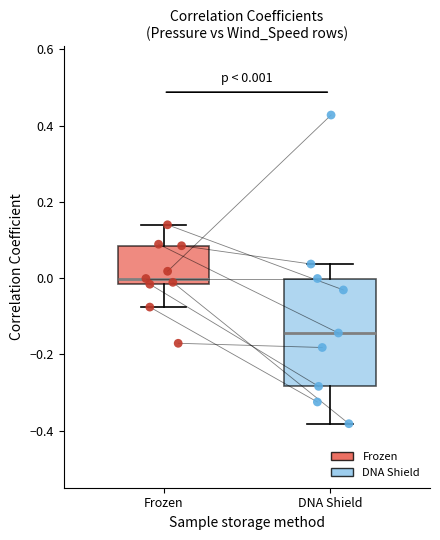

Which box is the tallest, from its lower edge to its upper edge?

DNA Shield